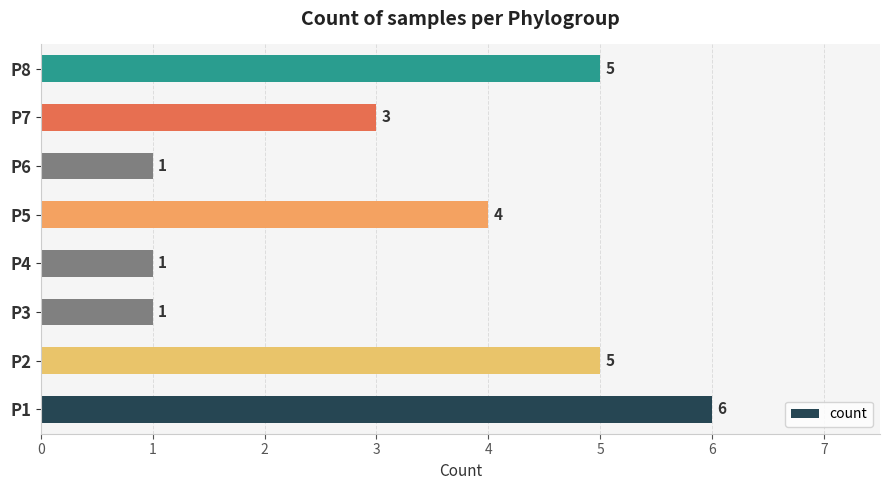

Which label corresponds to the largest value in the chart?

P1